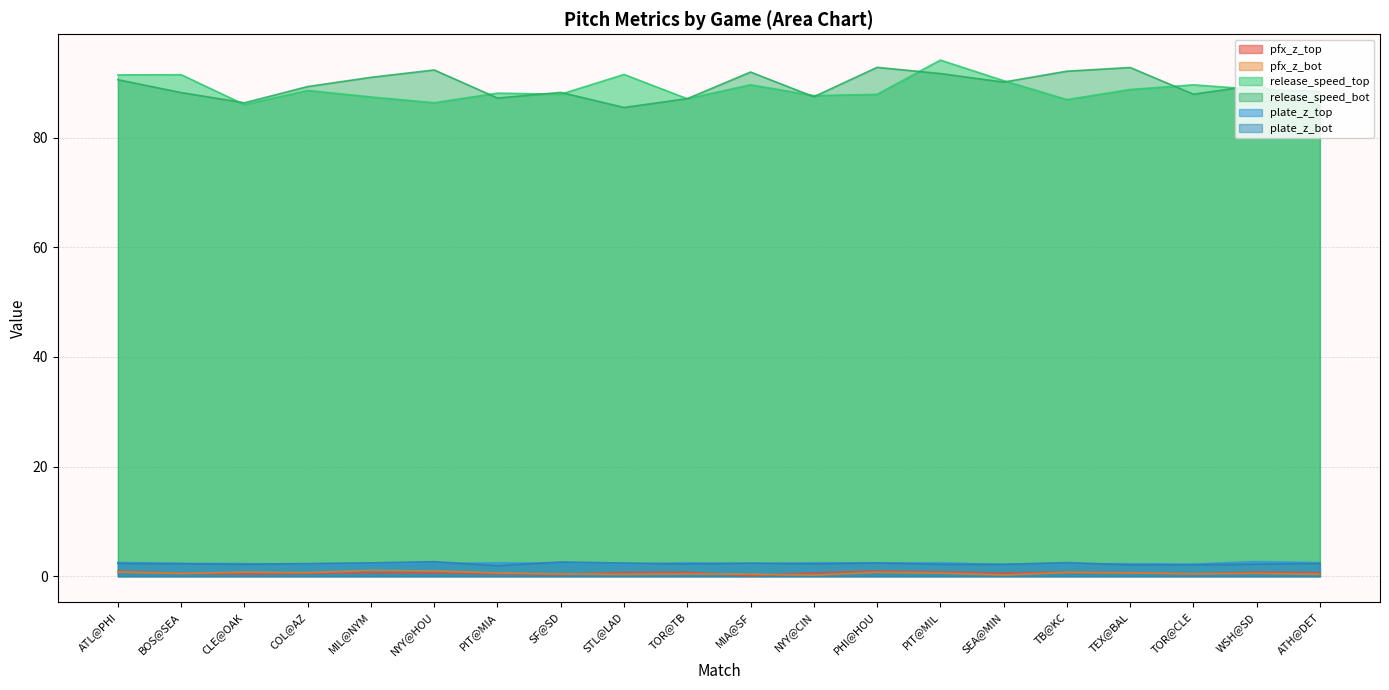

Is it true that release_speed_top equals 118.9 at MIL@NYM?

False